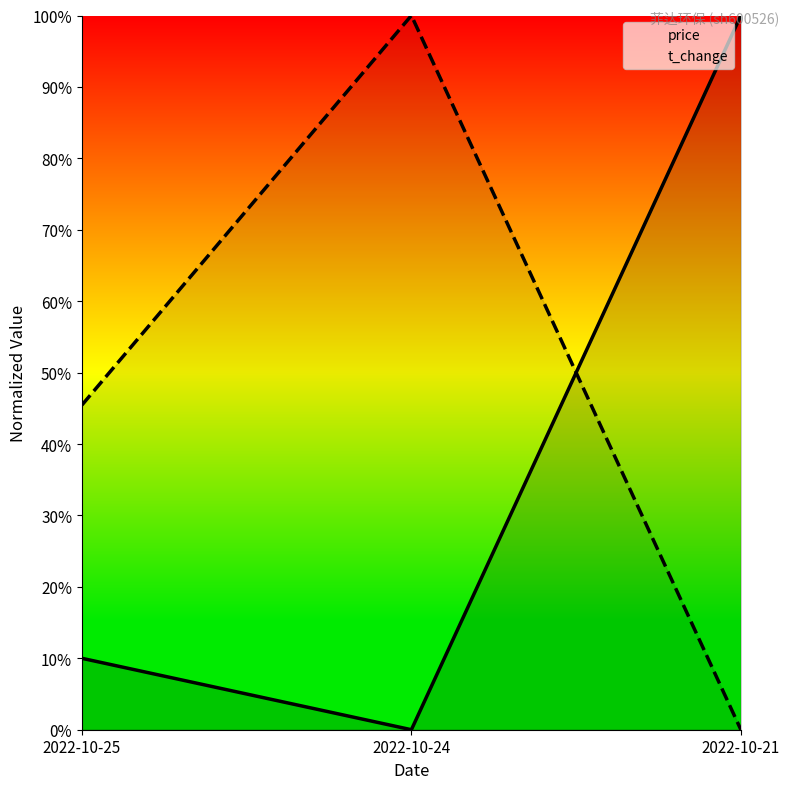

Which series has the largest total across all categories?

t_change